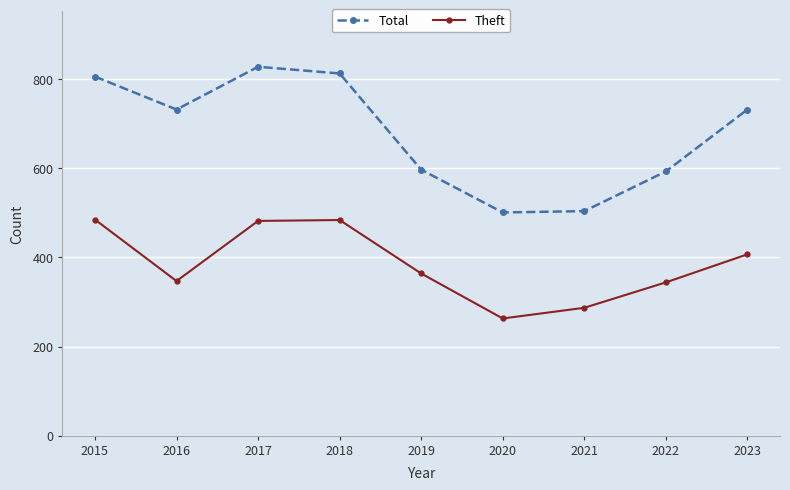

Is the value of Theft at 2018 greater than the value of Total at 2023?

No